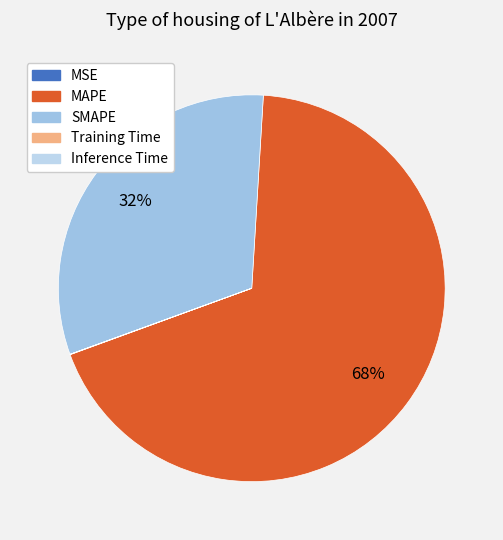

What portion of the pie excludes Inference Time?

100.0%